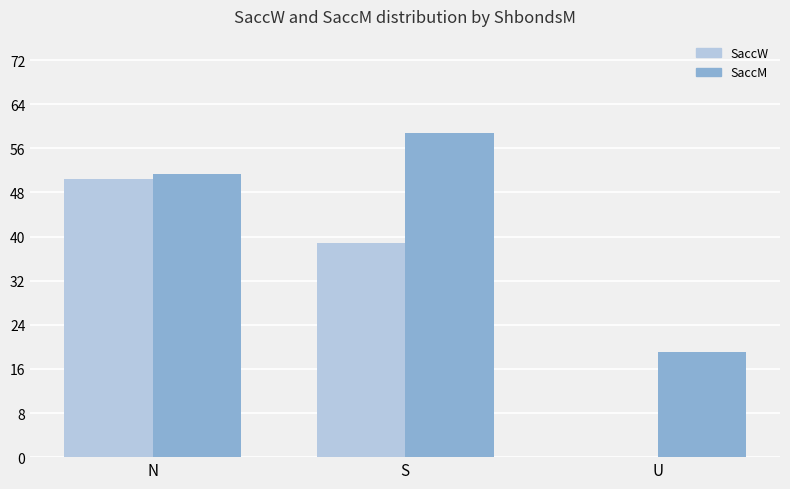

Which series changed the most between N and U?

SaccW